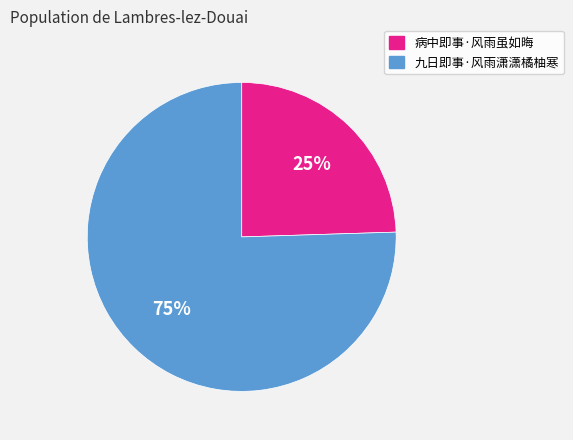

Which has a higher value, 病中即事·风雨虽如晦 or 九日即事·风雨潇潇橘柚寒?

九日即事·风雨潇潇橘柚寒